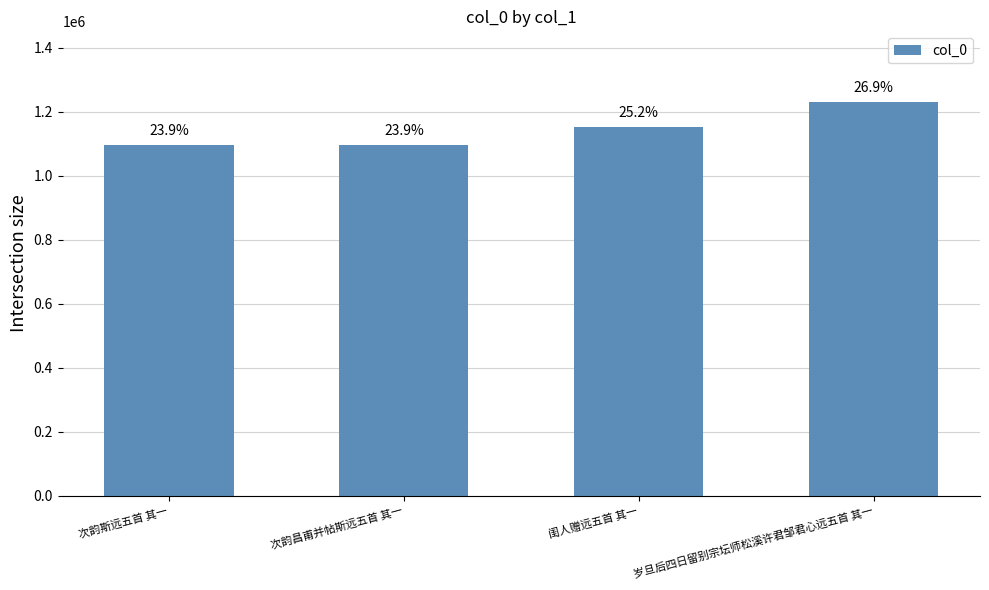

What is the maximum value shown in the chart?

1229958